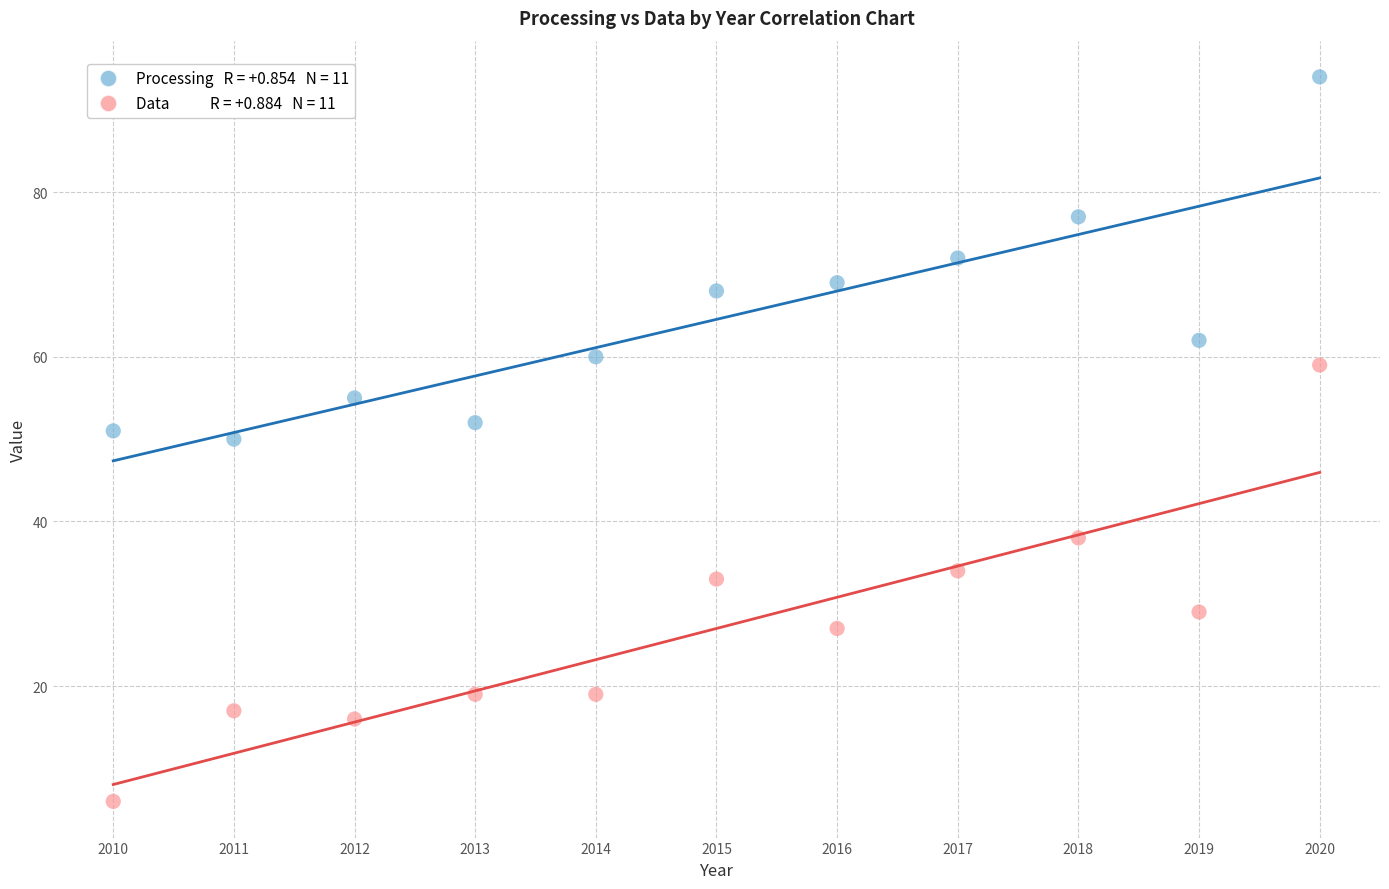

Across all data points, what is the range of X values (max minus min)?

10